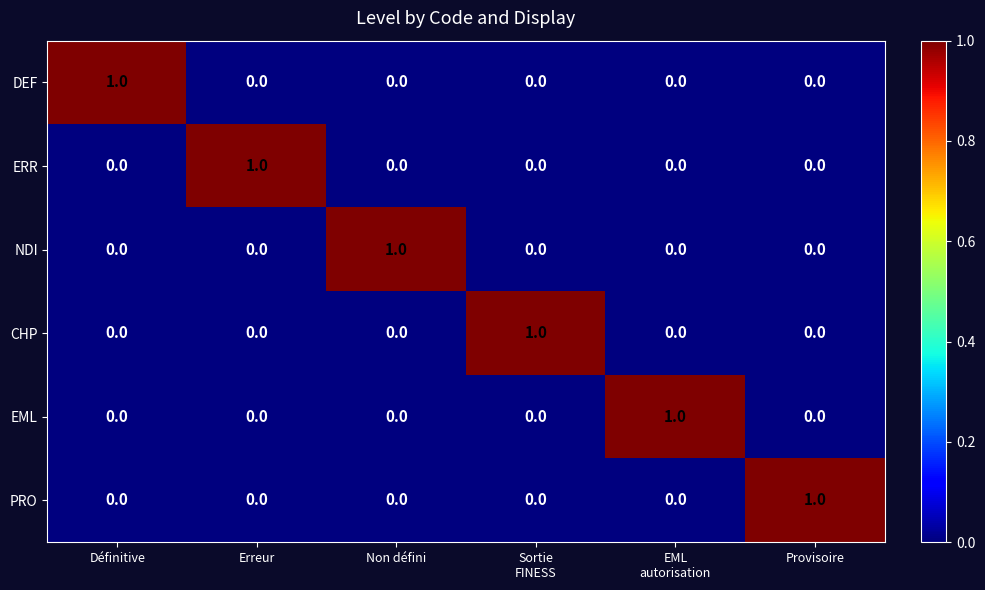

At how many categories does at least one series exceed 0?

6